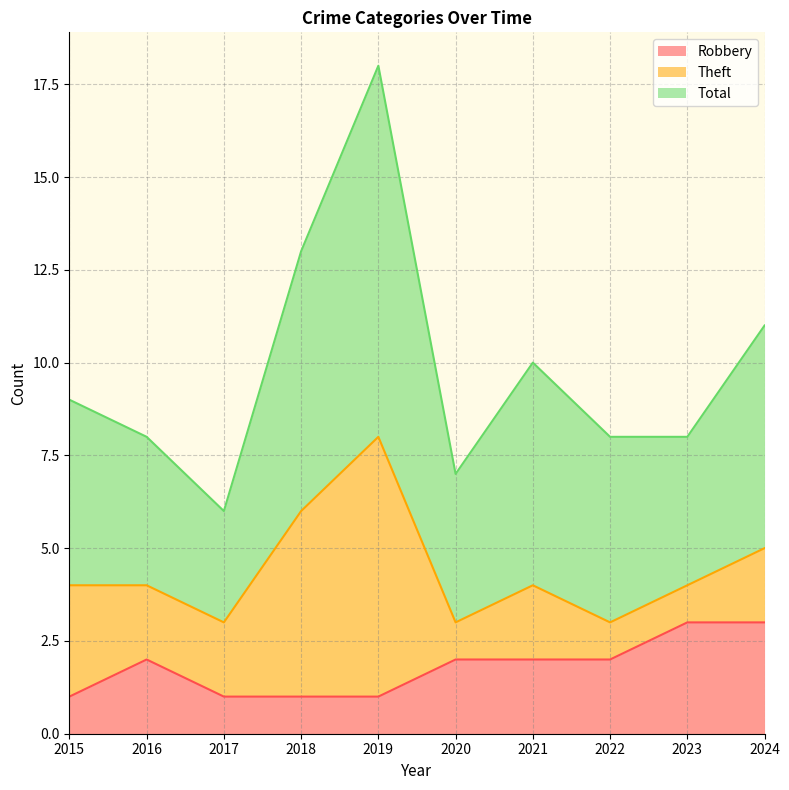

True or false: Robbery has a value of 2 at 2021.

True